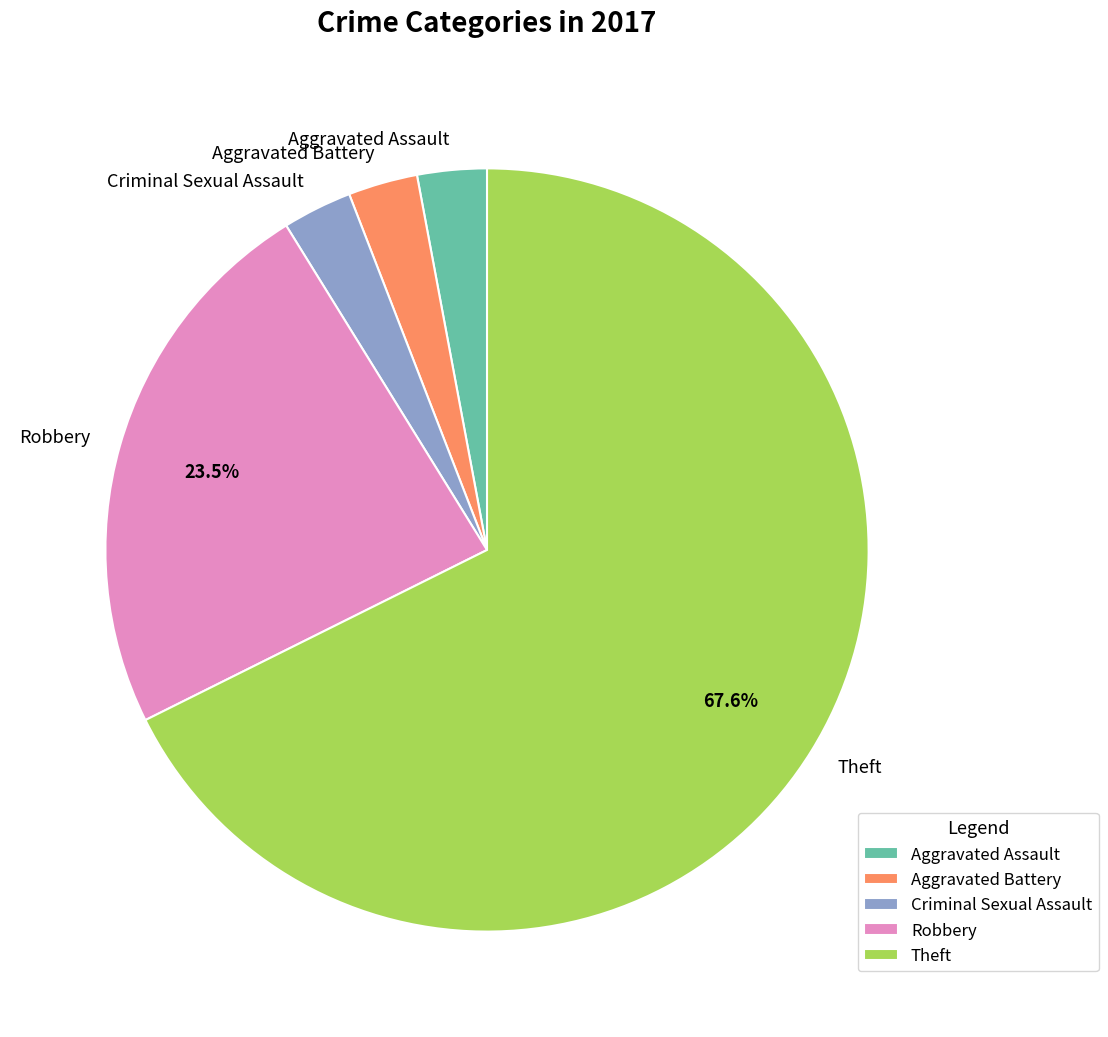

Is Robbery the majority of the pie?

No